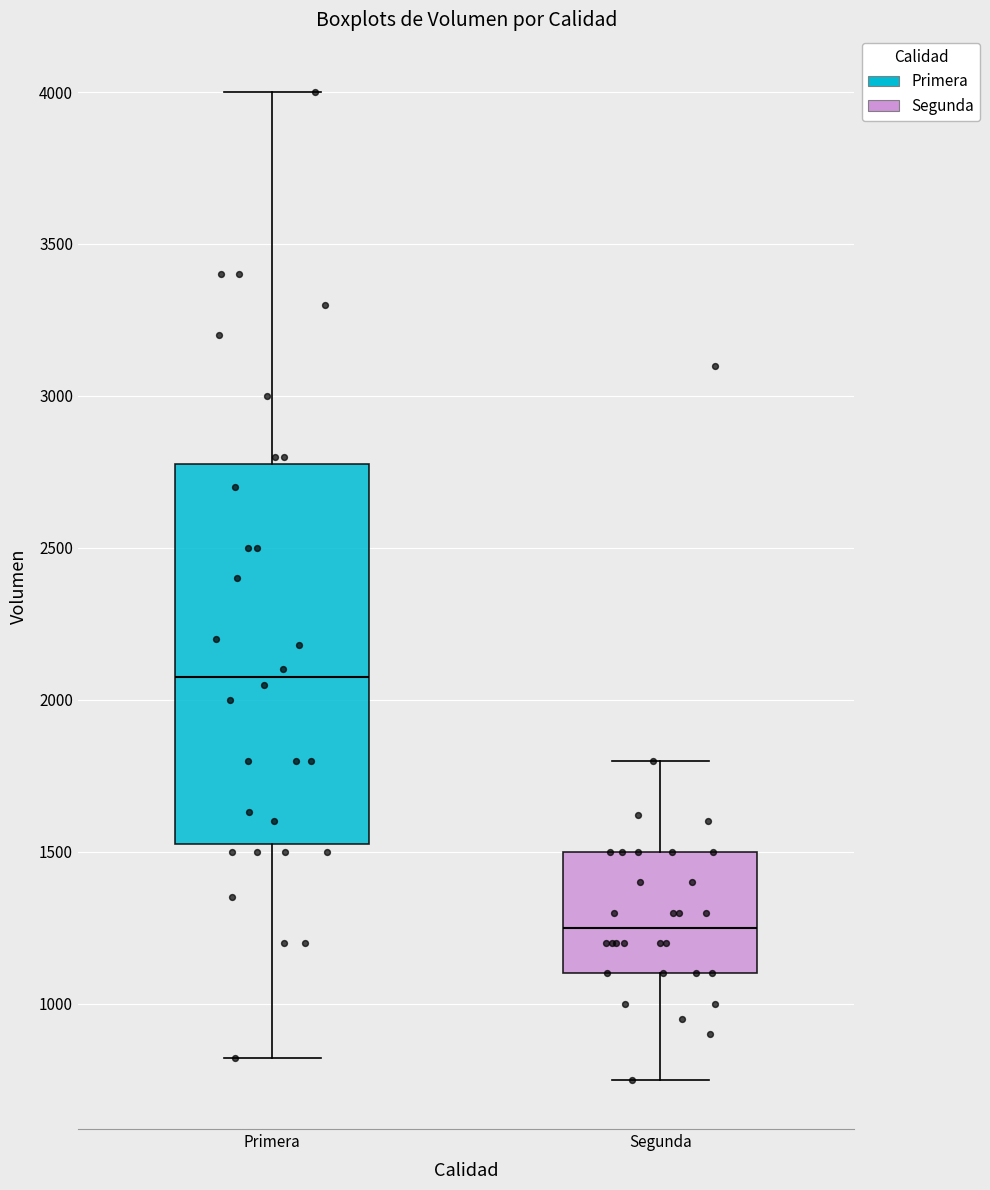

Which box is the tallest, from its lower edge to its upper edge?

Primera